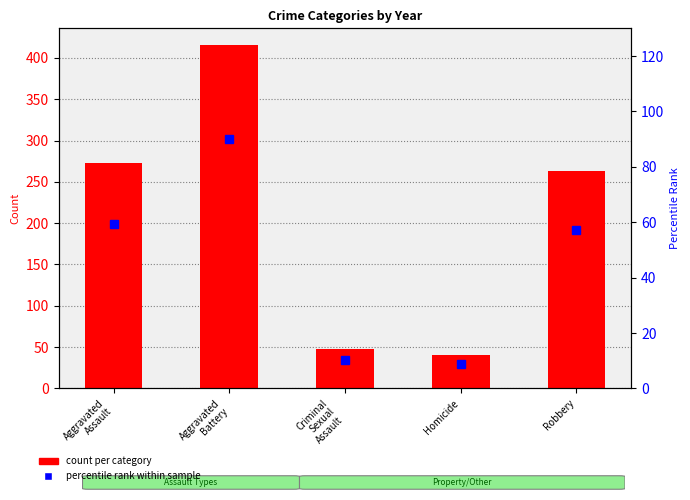

What is the difference between the maximum and minimum values in the count per category series?

374.0